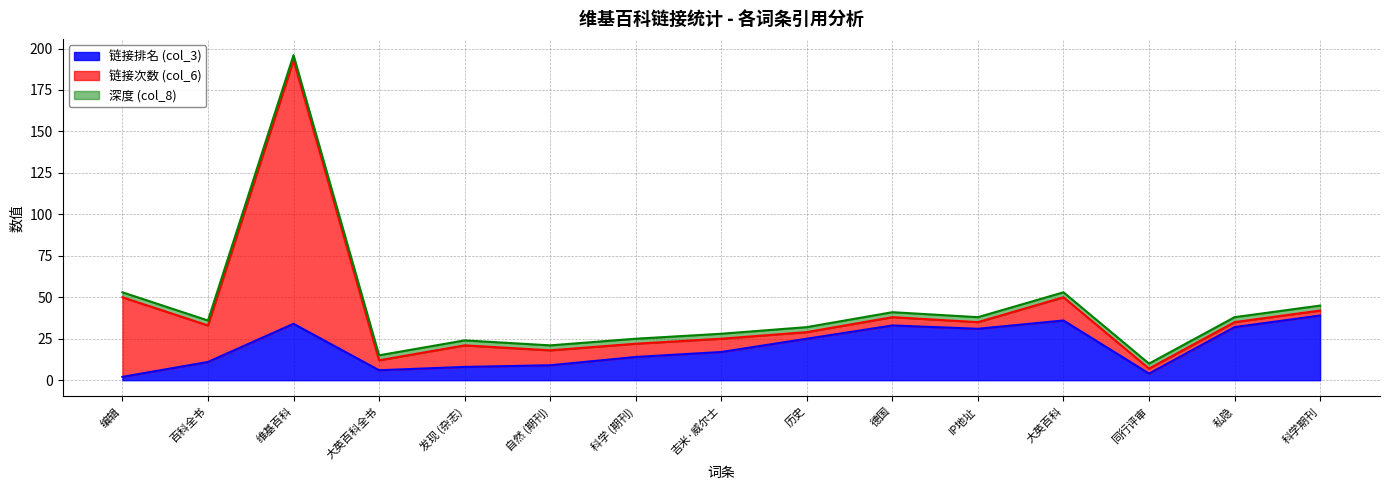

Between which two adjacent categories do 深度 (col_8) and 链接排名 (col_3) first intersect?

编辑 and 百科全书